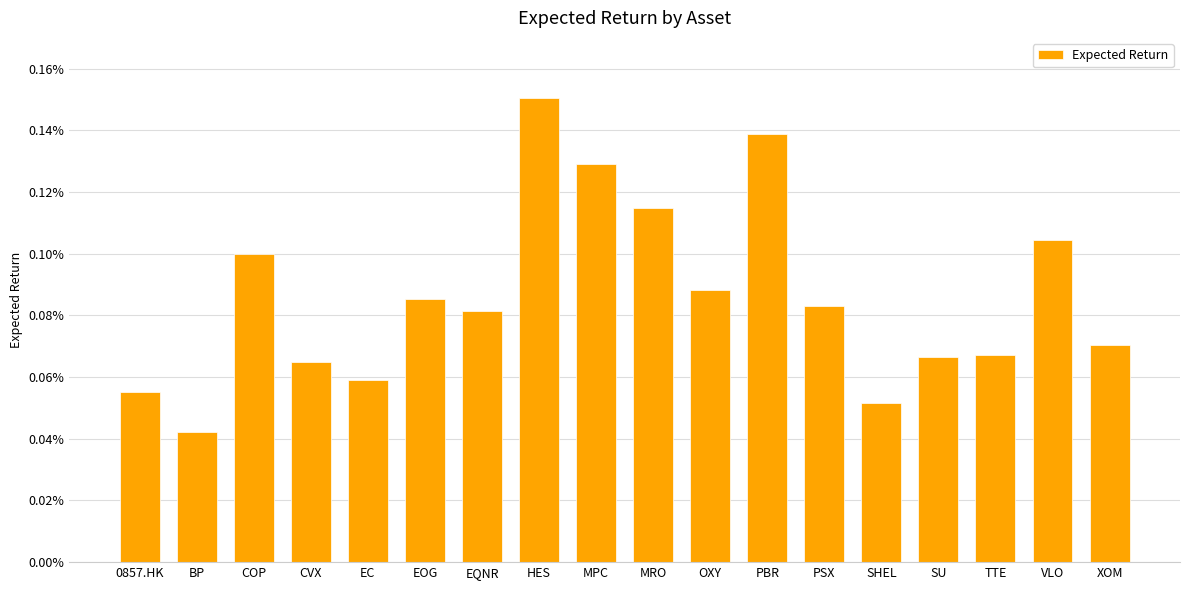

Is it true that the value at EOG is 0.0?

True